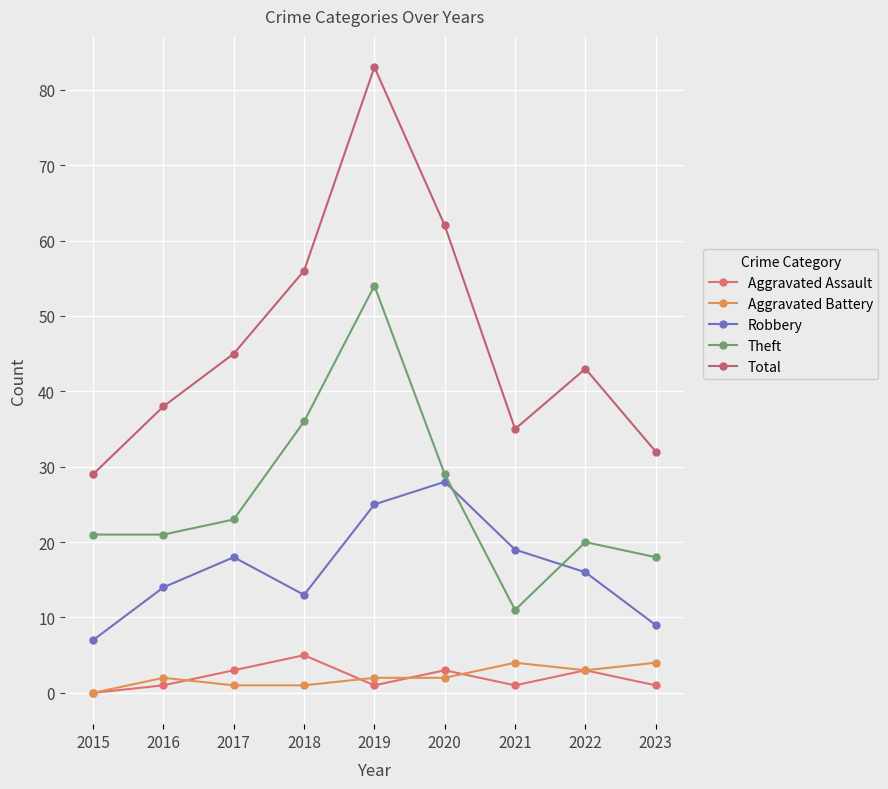

Where is the first local minimum for Aggravated Assault?

2019